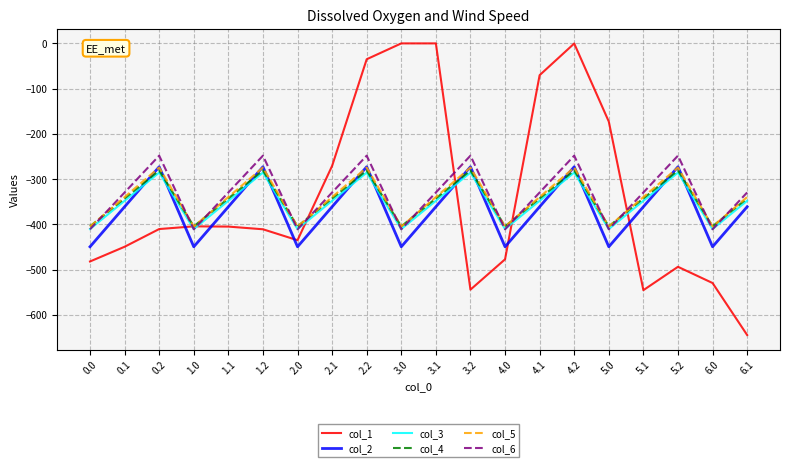

What is the sum of the col_3 values at 0.1 and 1.1?

-695.9